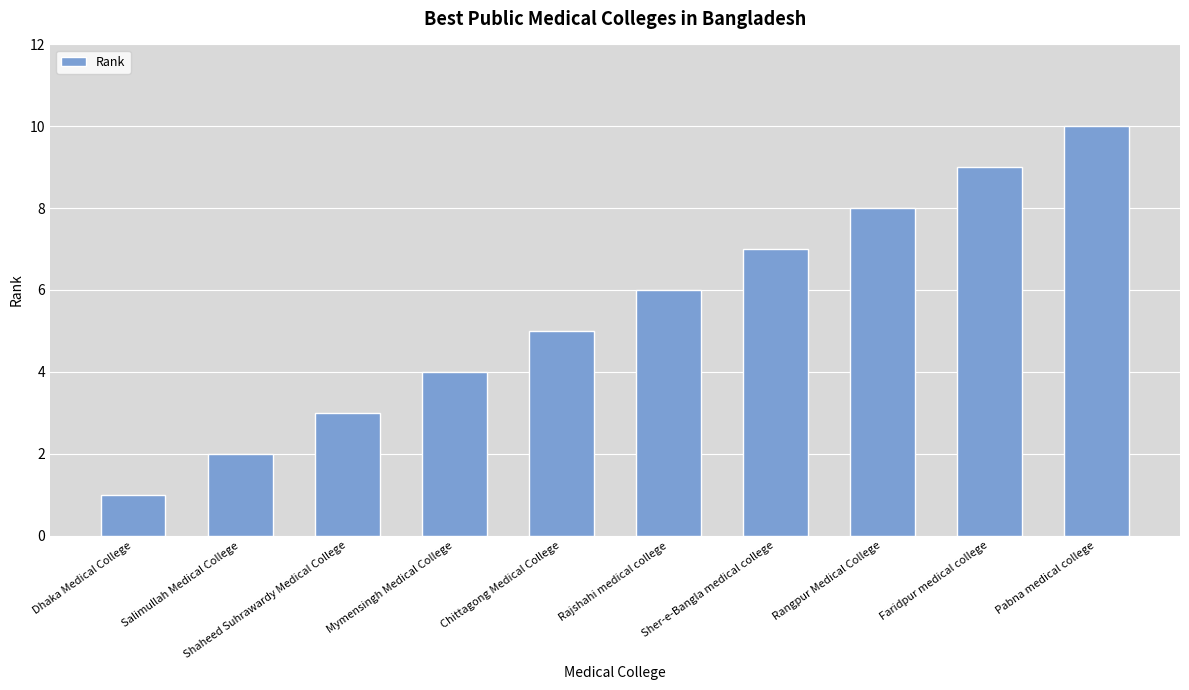

Reading left to right, extract all data points from this chart.

Dhaka Medical College=1	Salimullah Medical College=2	Shaheed Suhrawardy Medical College=3	Mymensingh Medical College=4	Chittagong Medical College=5	Rajshahi medical college=6	Sher-e-Bangla medical college=7	Rangpur Medical College=8	Faridpur medical college=9	Pabna medical college=10